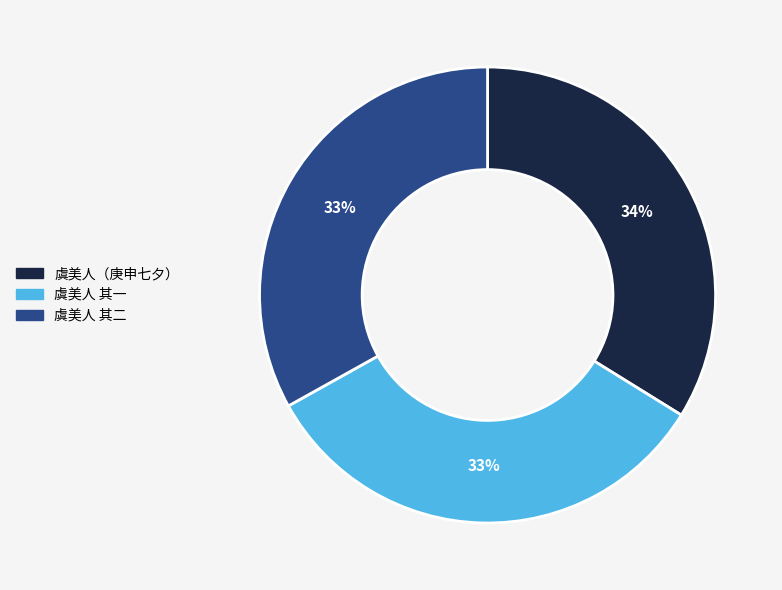

Is there any slice that represents more than half of the pie?

No